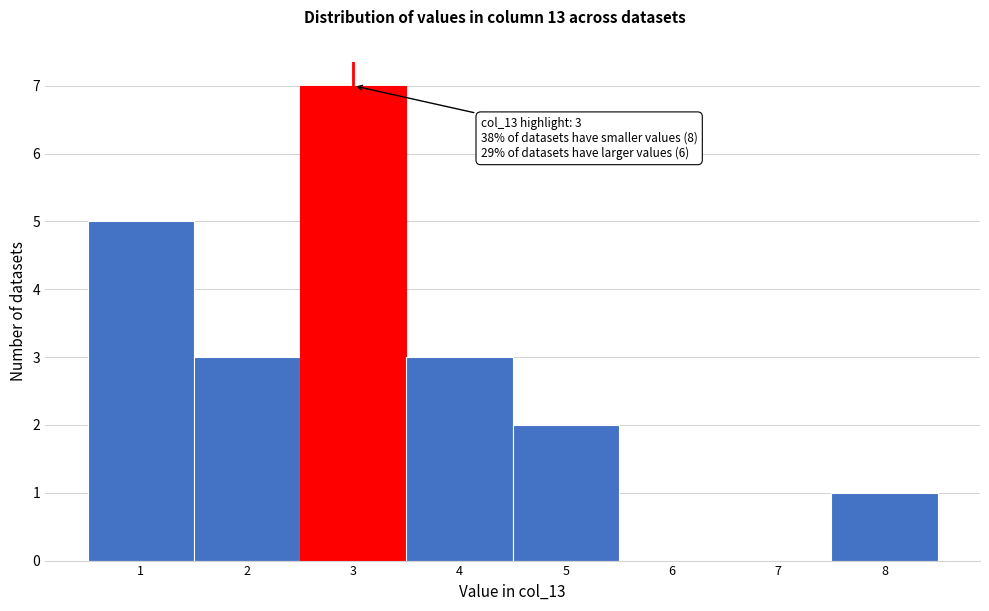

Over which range of the x-axis is the bar tallest?

2.5 to 3.5